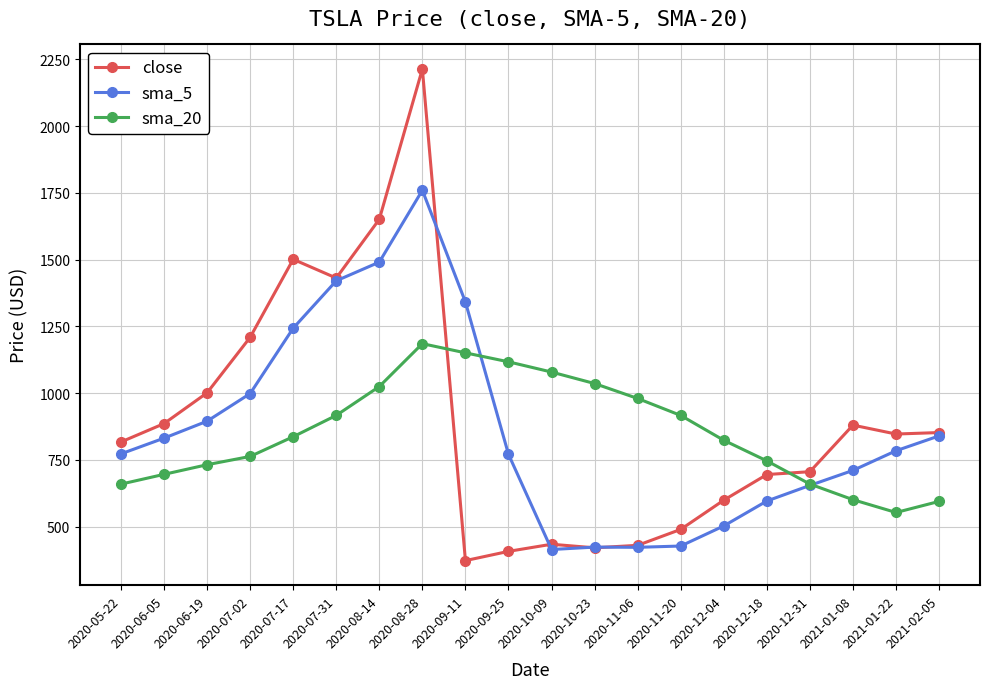

Which series has the widest spread of values?

close